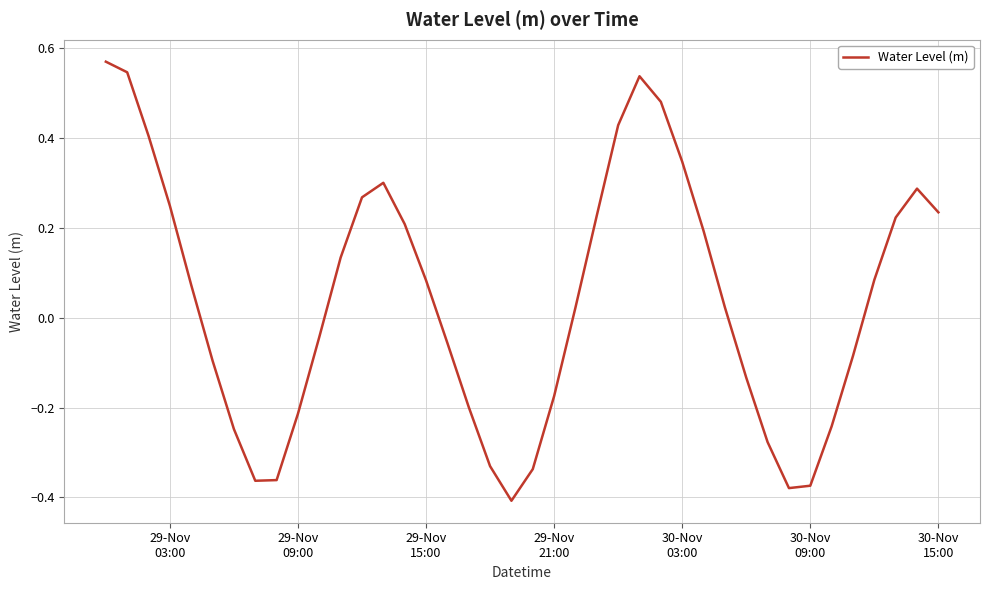

True or false: the data has more than 0 interior local peaks.

True